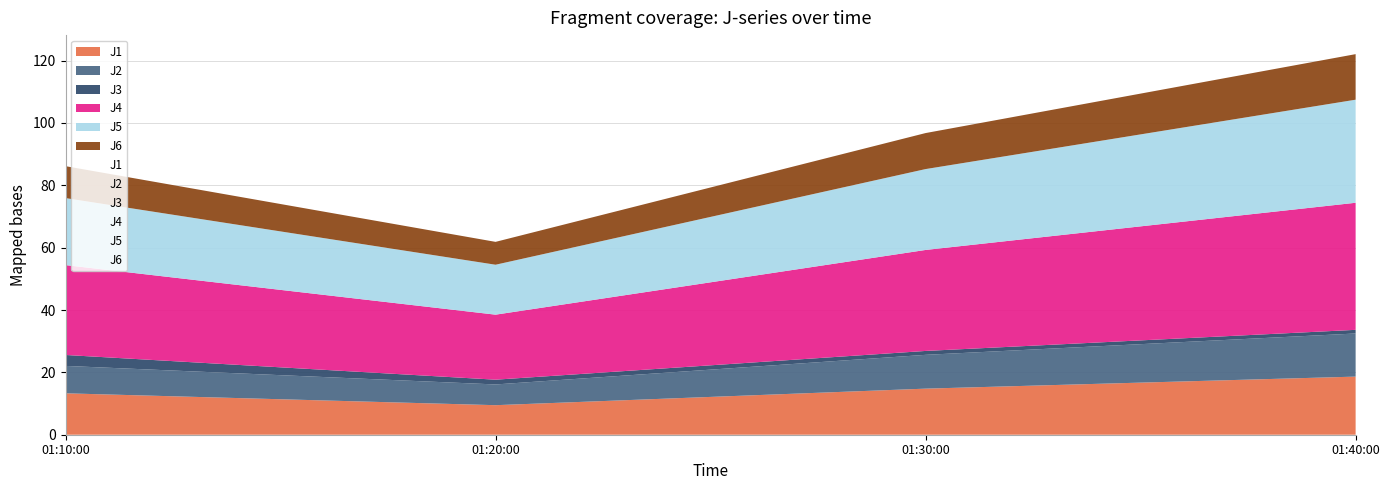

Rank the series at 2011-07-27 01:30:00 from highest to lowest value.

J4, J5, J1, J6, J2, J3